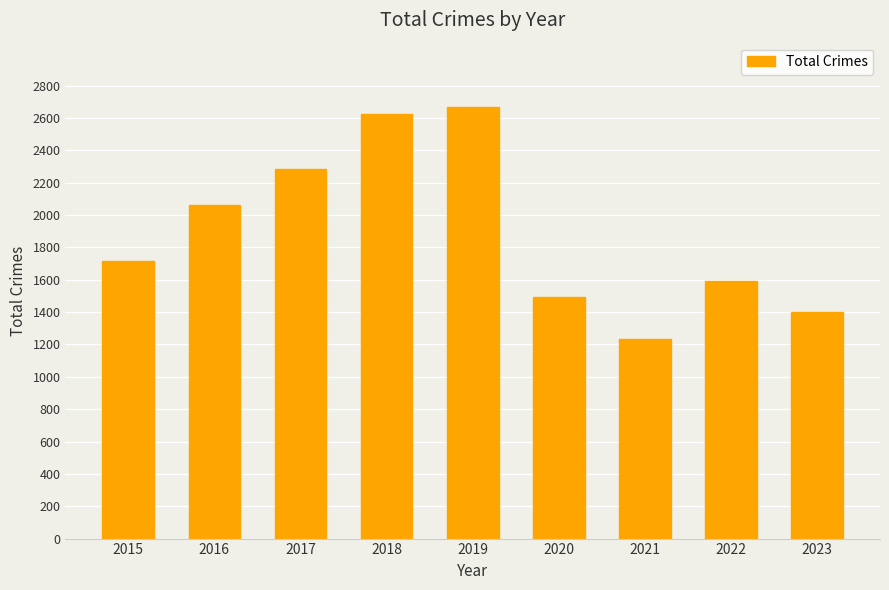

Rank the categories by value from highest to lowest.

2019, 2018, 2017, 2016, 2015, 2022, 2020, 2023, 2021